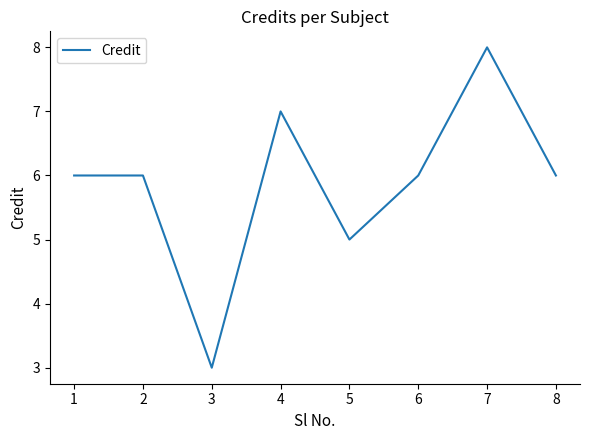

Which has a higher value, 2 or 3?

2